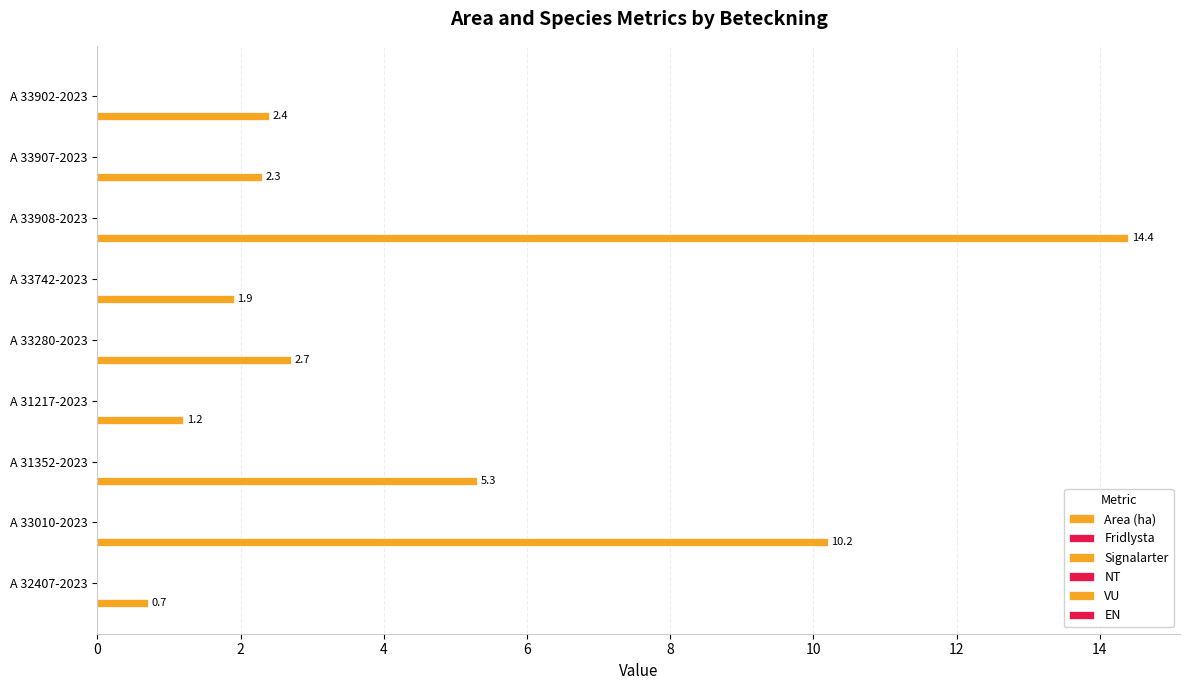

Are the bars horizontal?

Yes